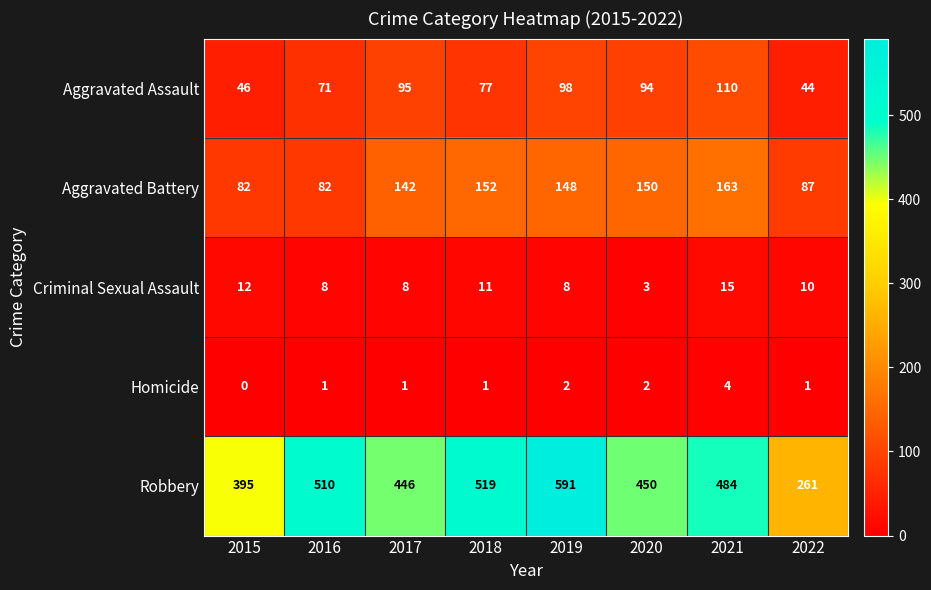

Rank the series at 2021 from highest to lowest value.

Robbery, Aggravated Battery, Aggravated Assault, Criminal Sexual Assault, Homicide